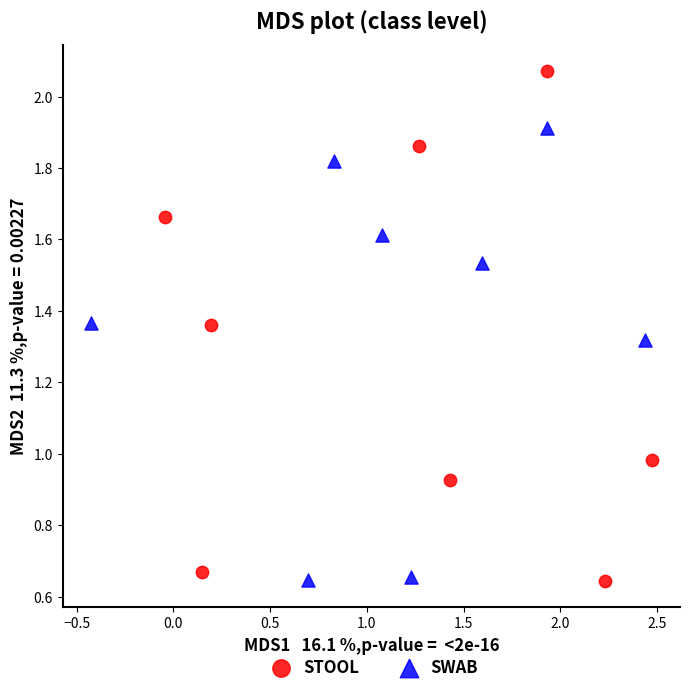

What are all the series names shown in the legend?

STOOL, SWAB